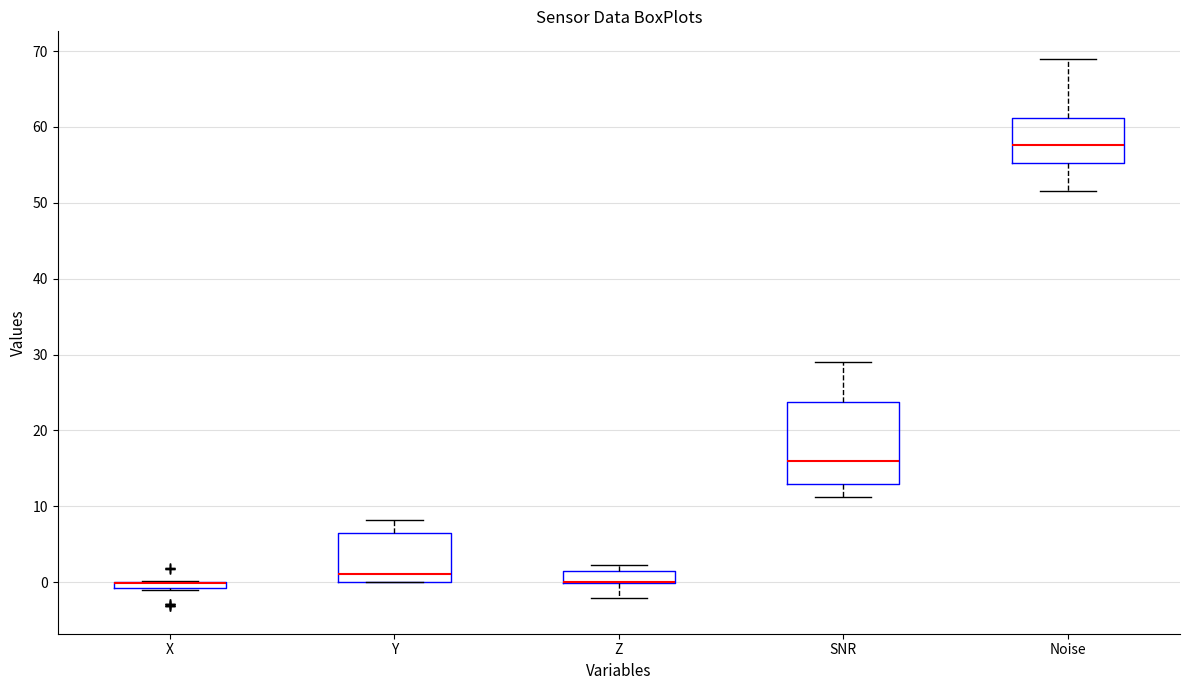

Where is the lower edge of the box for Noise on the y-axis? The values are not printed on the chart, so give them approximately, as read against the axis.

55